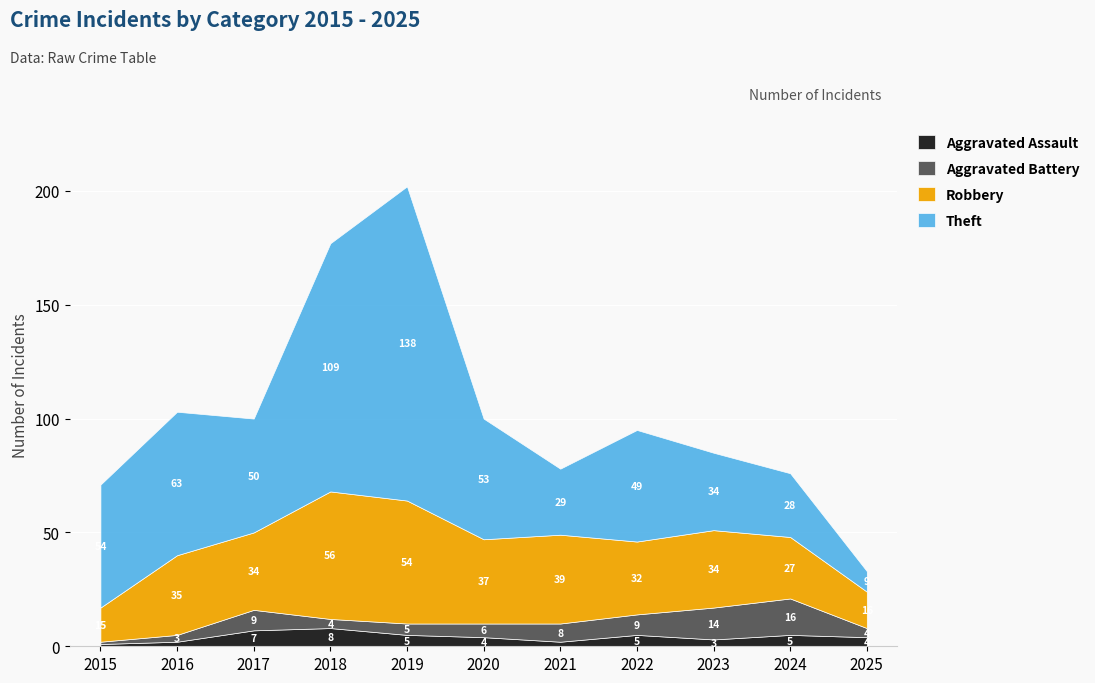

Reading right to left, extract all data points from this chart.

Aggravated Assault: 2025=4	2024=5	2023=3	2022=5	2021=2	2020=4	2019=5	2018=8	2017=7	2016=2	2015=1
Aggravated Battery: 2025=4	2024=16	2023=14	2022=9	2021=8	2020=6	2019=5	2018=4	2017=9	2016=3	2015=1
Robbery: 2025=16	2024=27	2023=34	2022=32	2021=39	2020=37	2019=54	2018=56	2017=34	2016=35	2015=15
Theft: 2025=9	2024=28	2023=34	2022=49	2021=29	2020=53	2019=138	2018=109	2017=50	2016=63	2015=54